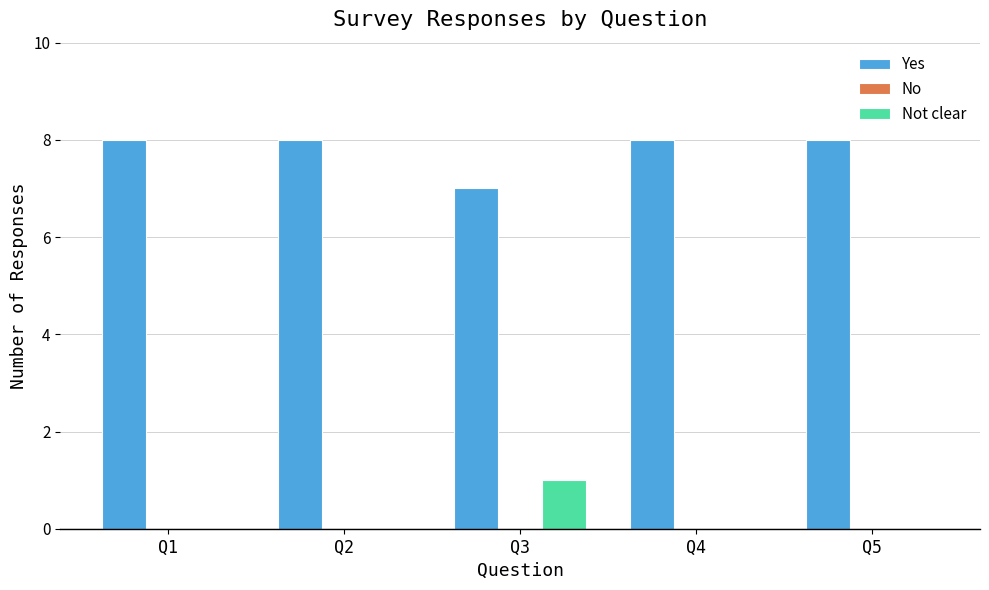

Is it true that Not clear equals 1 at Q5?

False